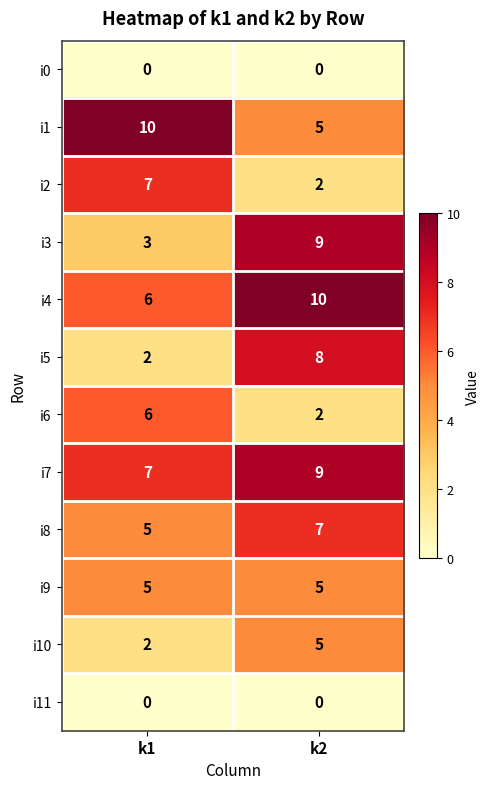

Which category has the highest value in the i5 series?

k2